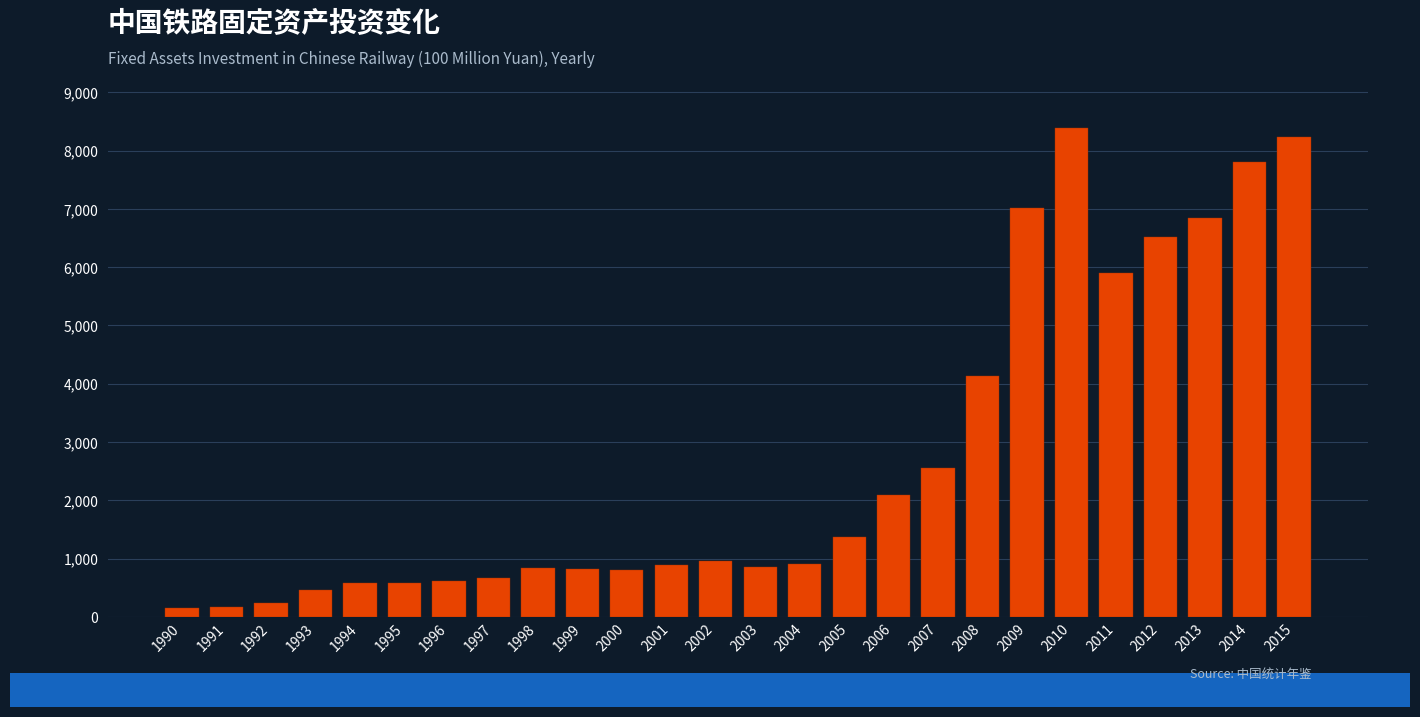

What is the smallest value displayed?

151.4